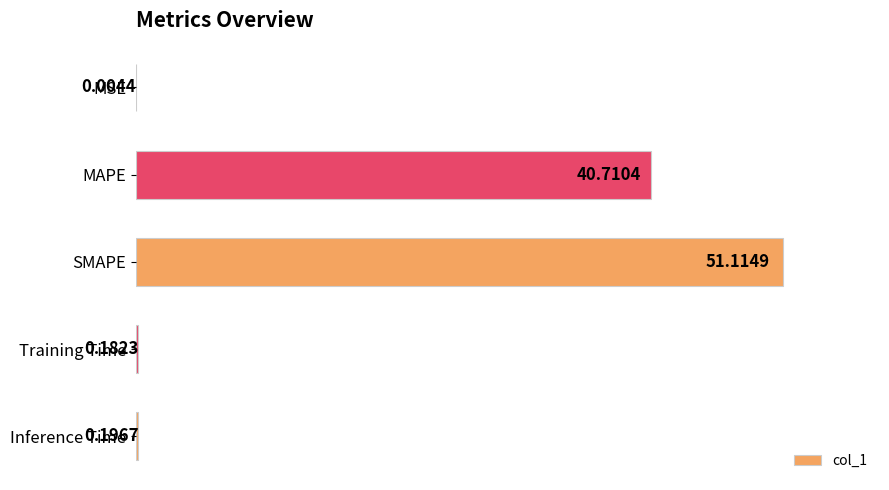

Between SMAPE and MSE, which is larger?

SMAPE